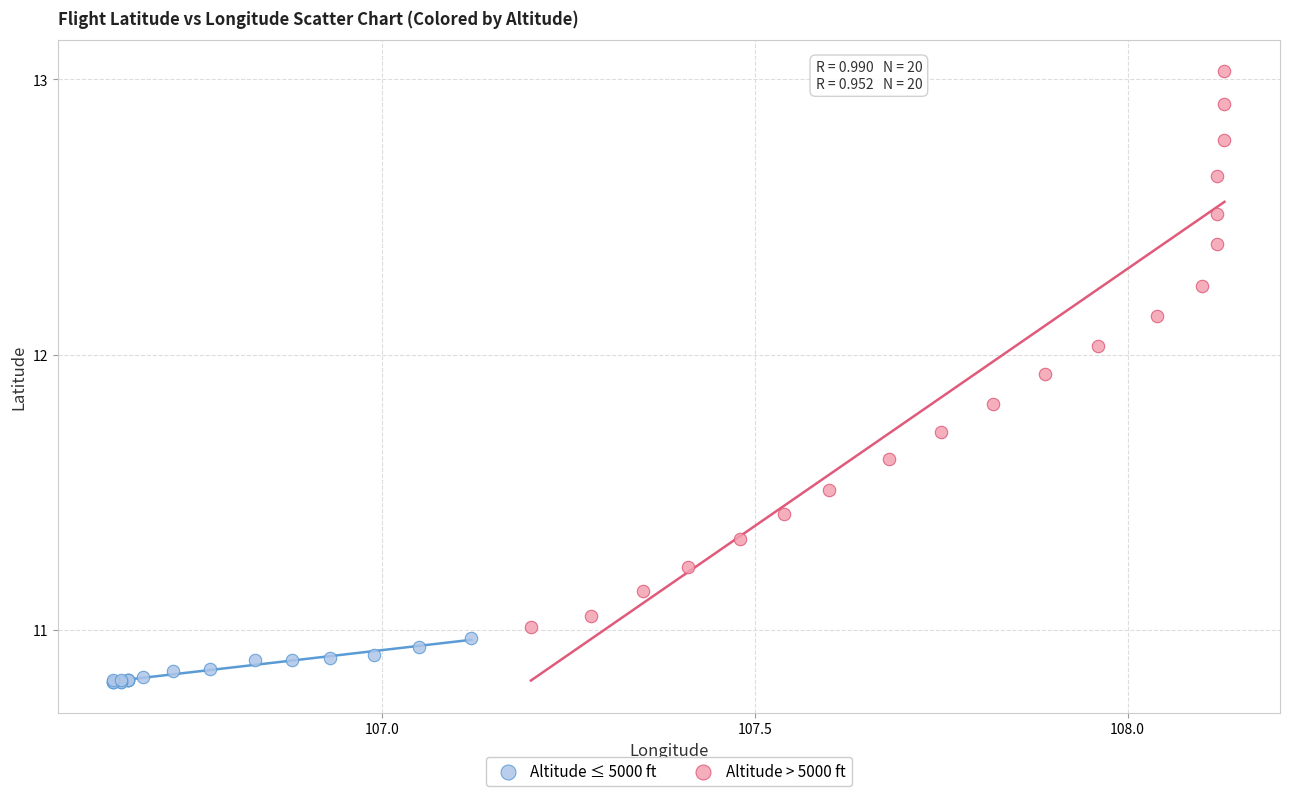

Which series contains the lowest Y value?

Altitude ≤ 5000 ft